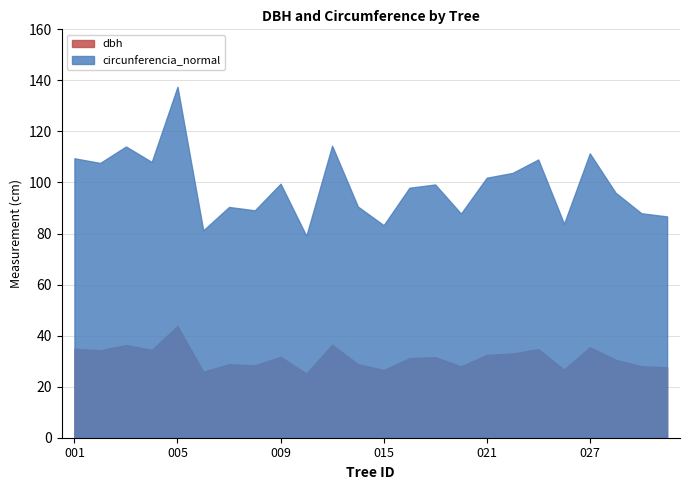

What is the highest value of the circunferencia_normal series?

137.5